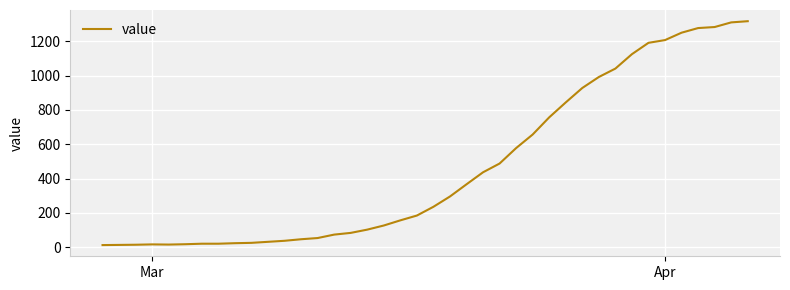

What is the difference between the maximum and minimum values?

1304